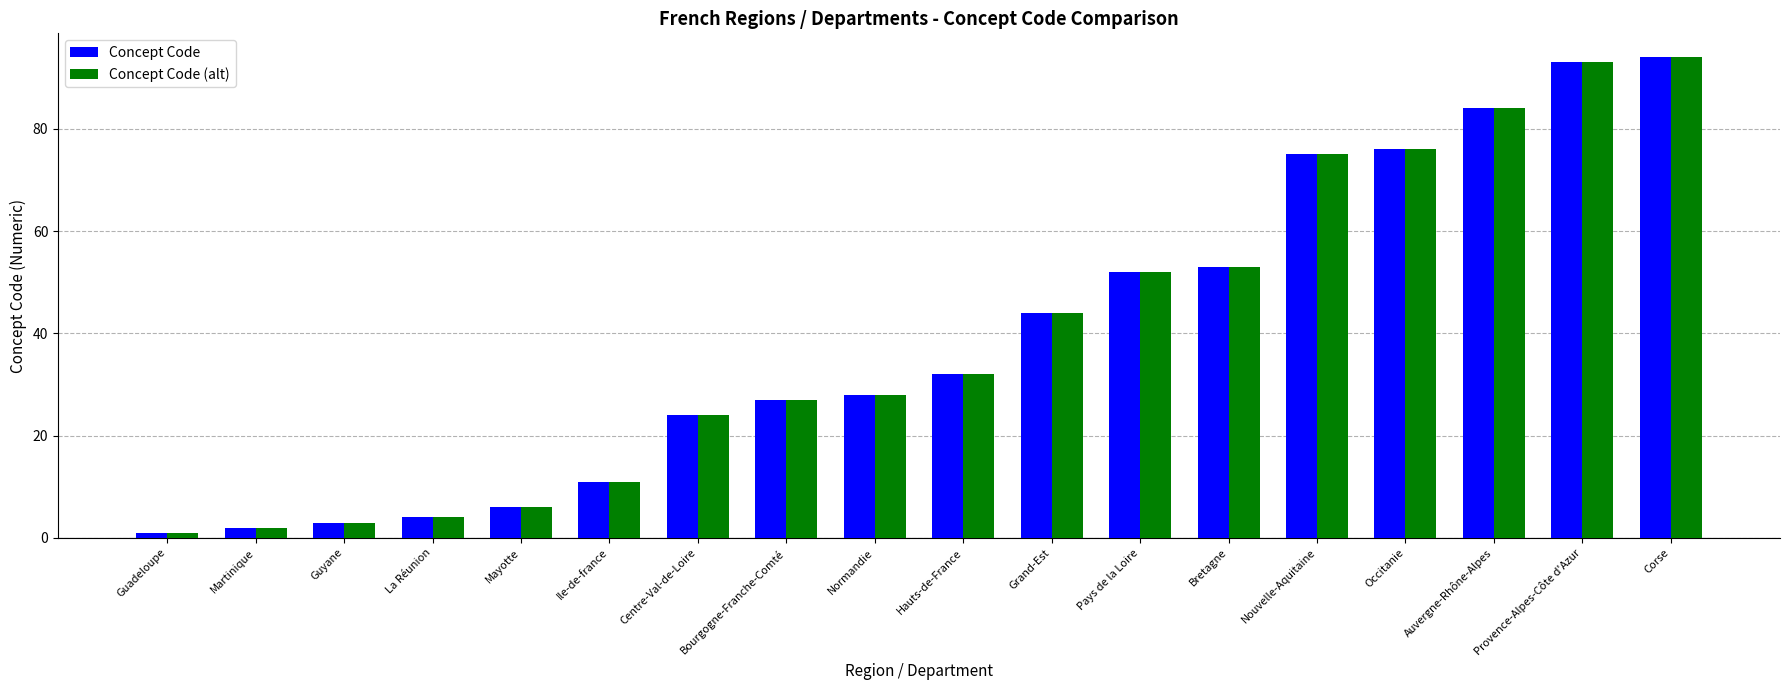

What is the approximate value of Concept Code (alt) at Bourgogne-Franche-Comté?

27